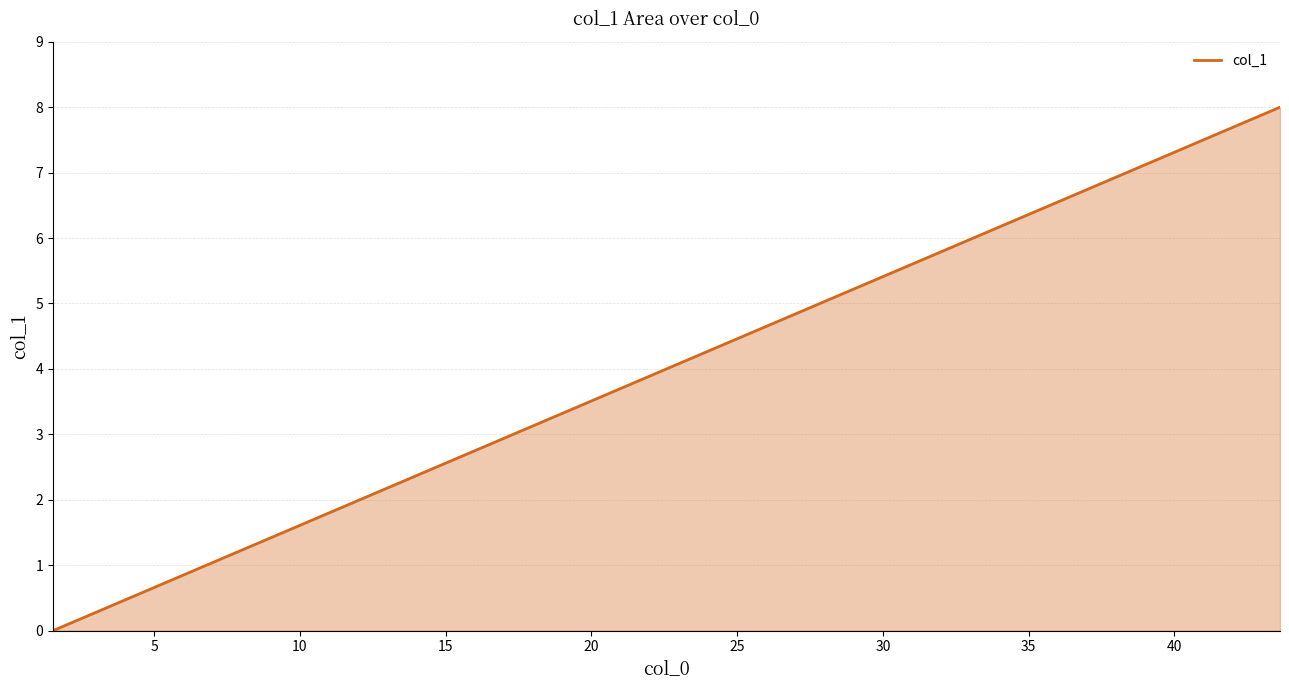

What is the maximum value shown in the chart?

8.0